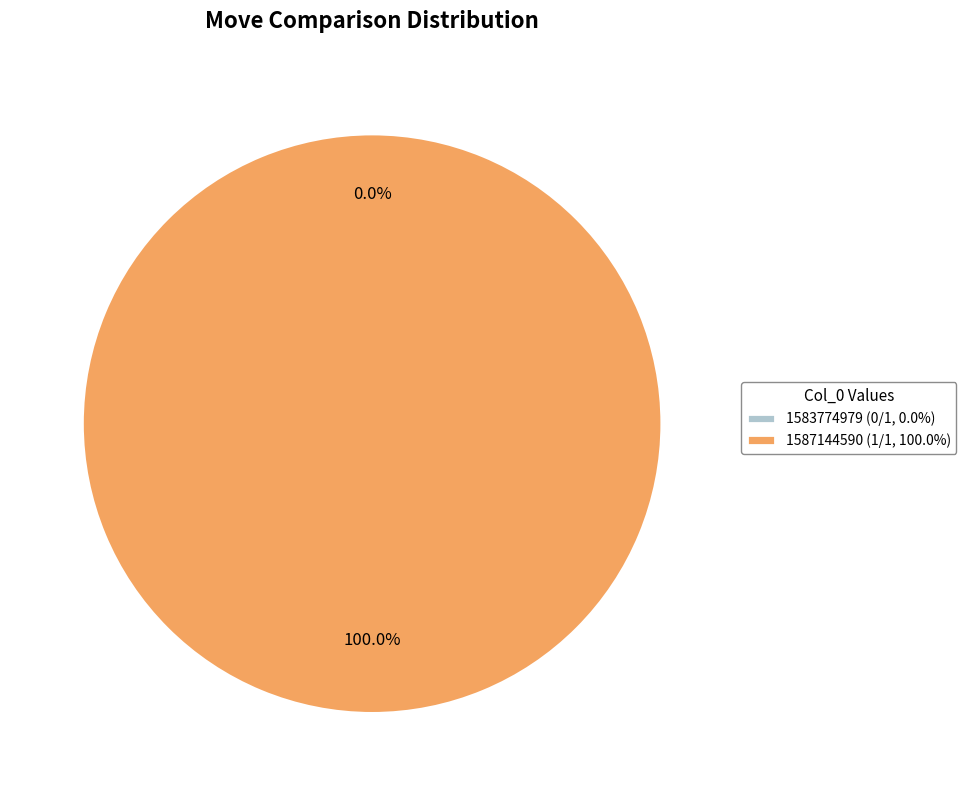

To the nearest percent, what is the difference between the largest and smallest slice percentages?

100%